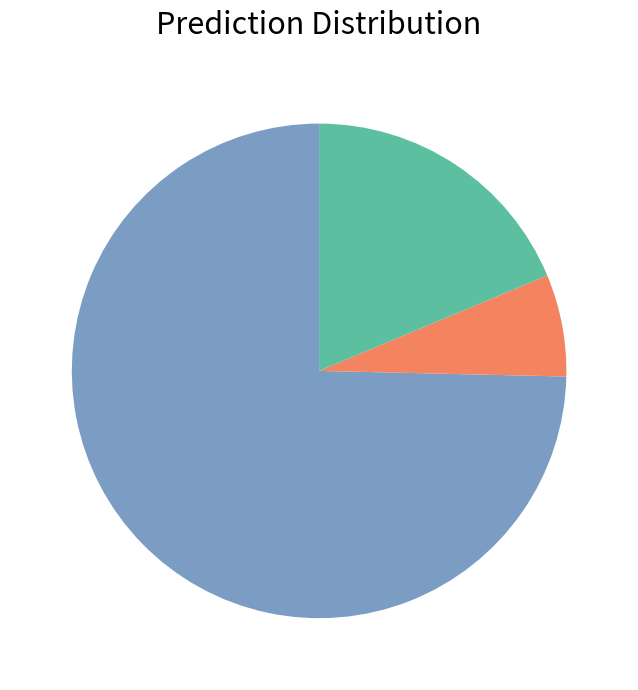

Does any single category account for the majority?

Yes